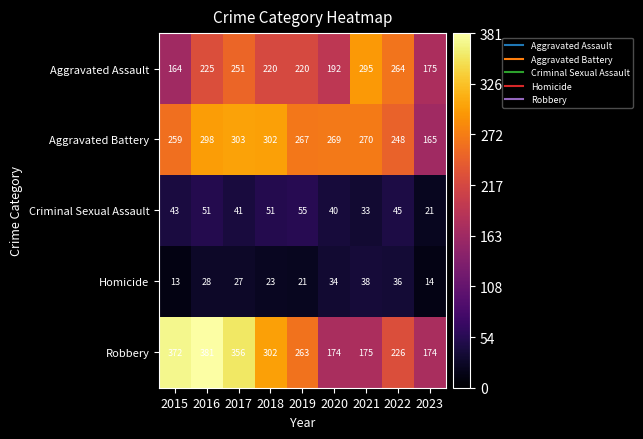

What is the smallest value displayed?

13